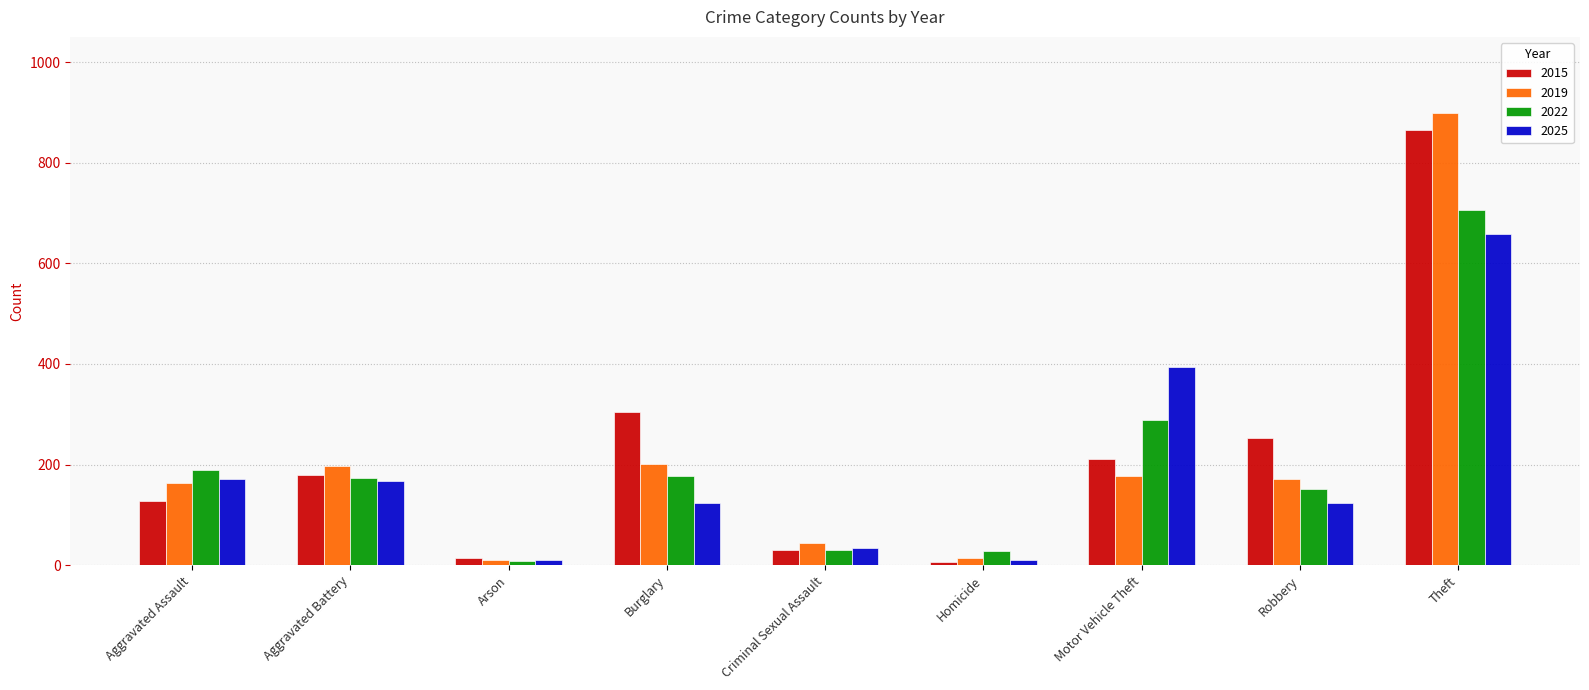

What is the value of the 2015 bar at the 2nd from the left?

180